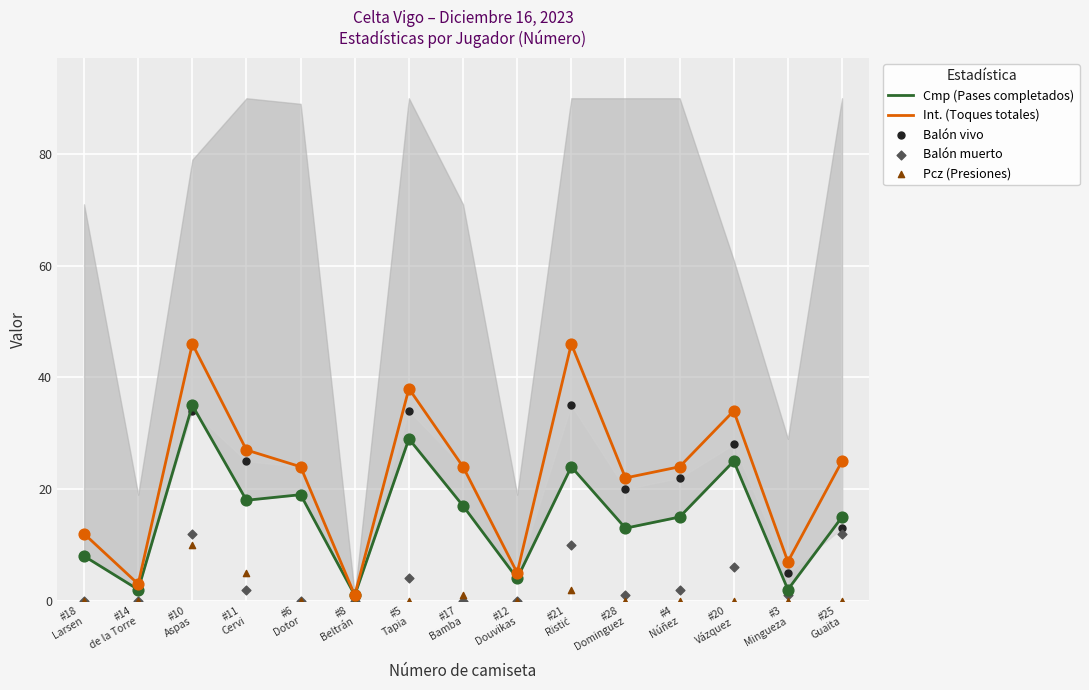

Which series has the largest Y range (max minus min)?

Int. (Toques totales)